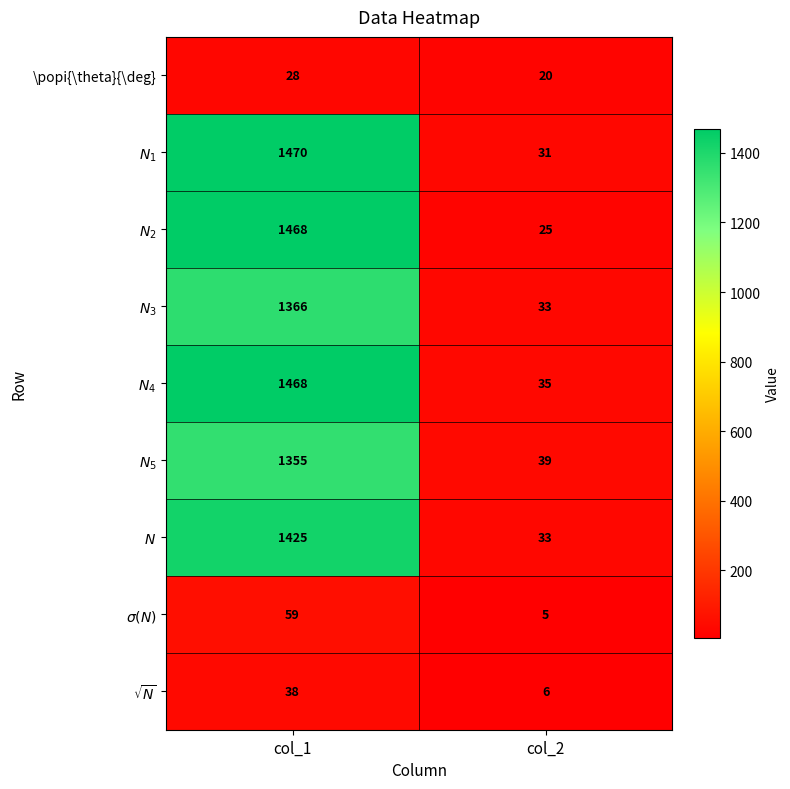

What is the total value across all series at col_2?

227